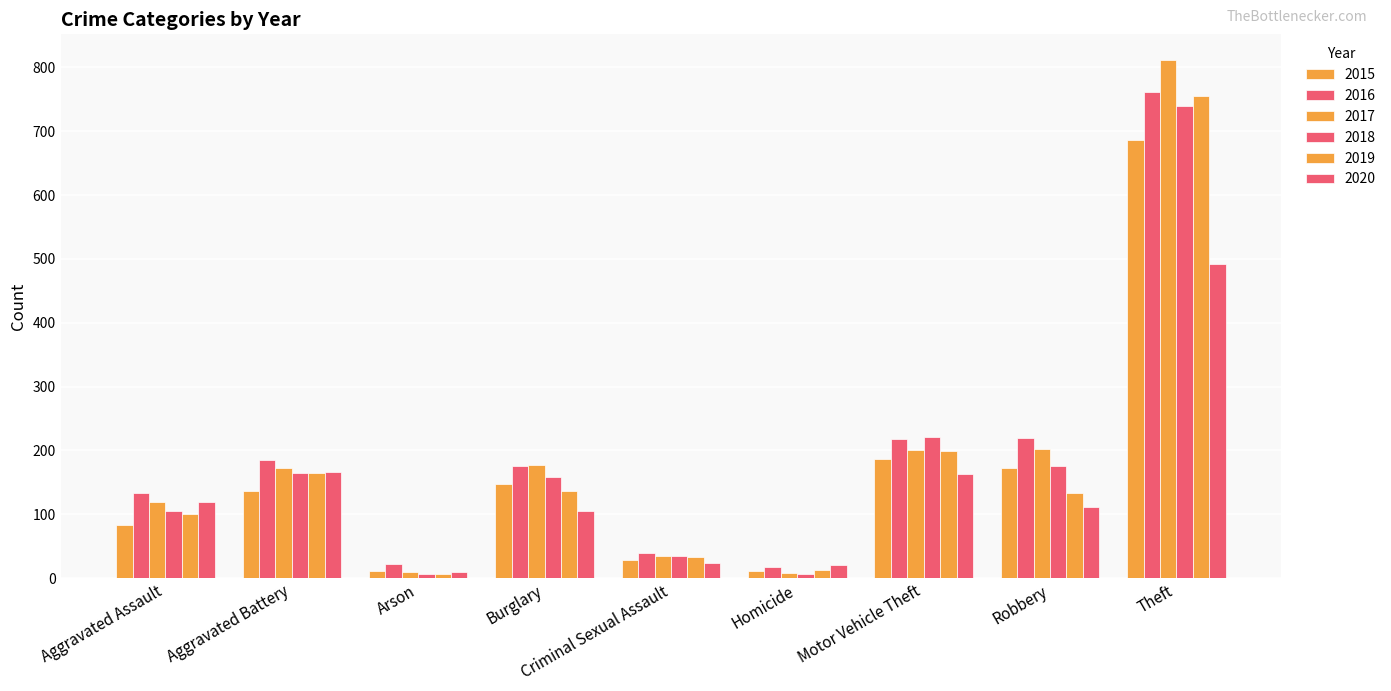

How many bars are there in each group?

6